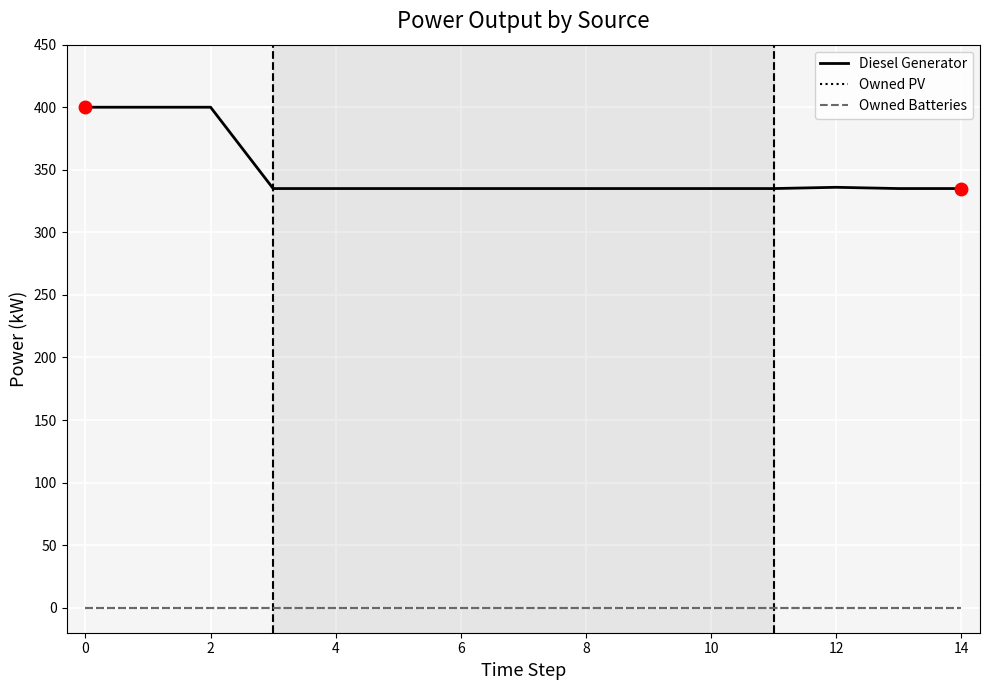

Does the chart display data point markers on the line(s)?

No